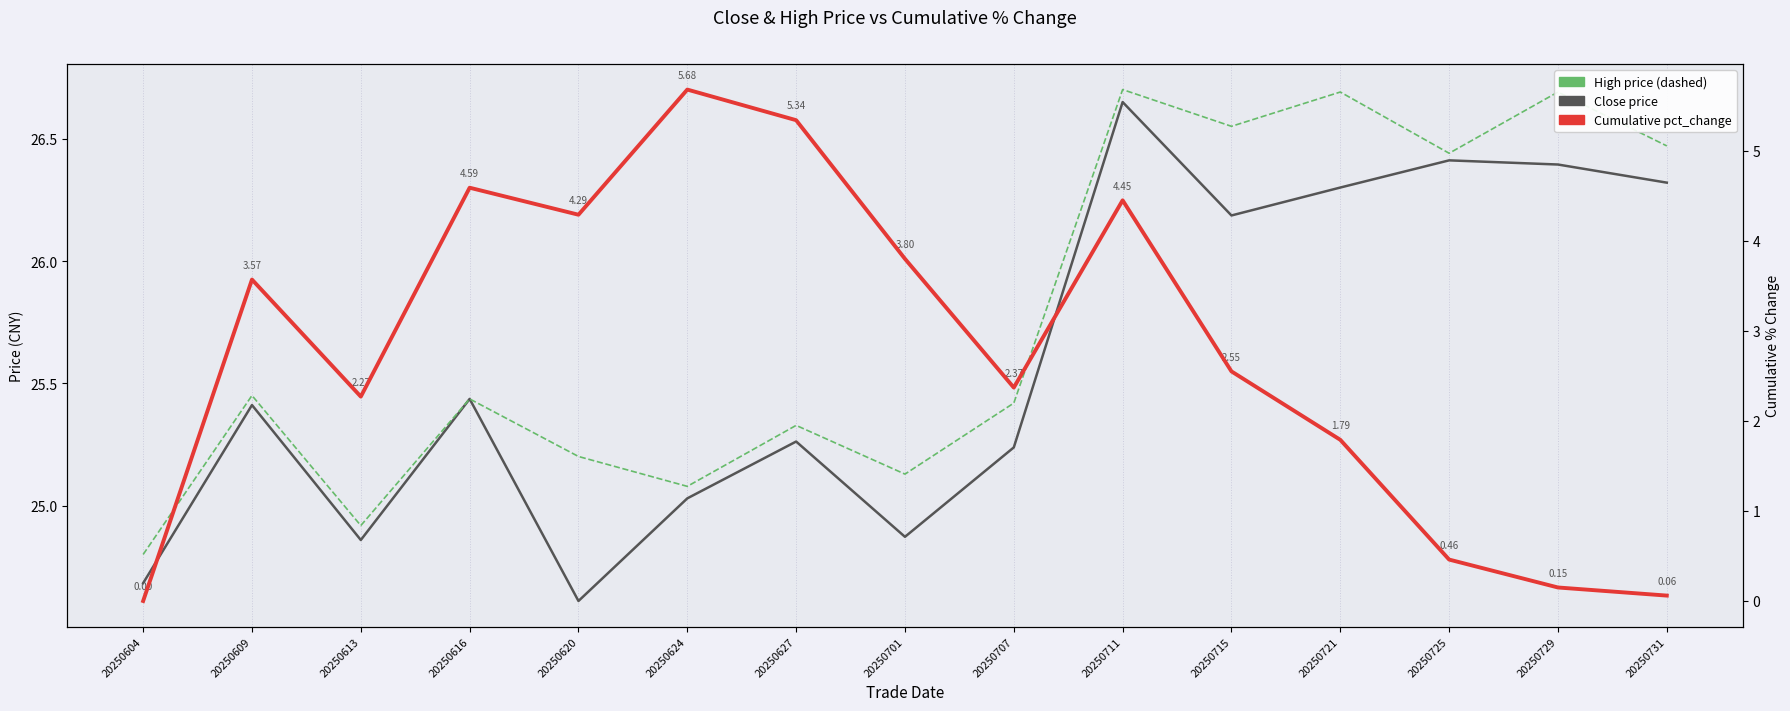

The Cum. pct_change (%) series shows 0.9 at 20250721. True or false?

False